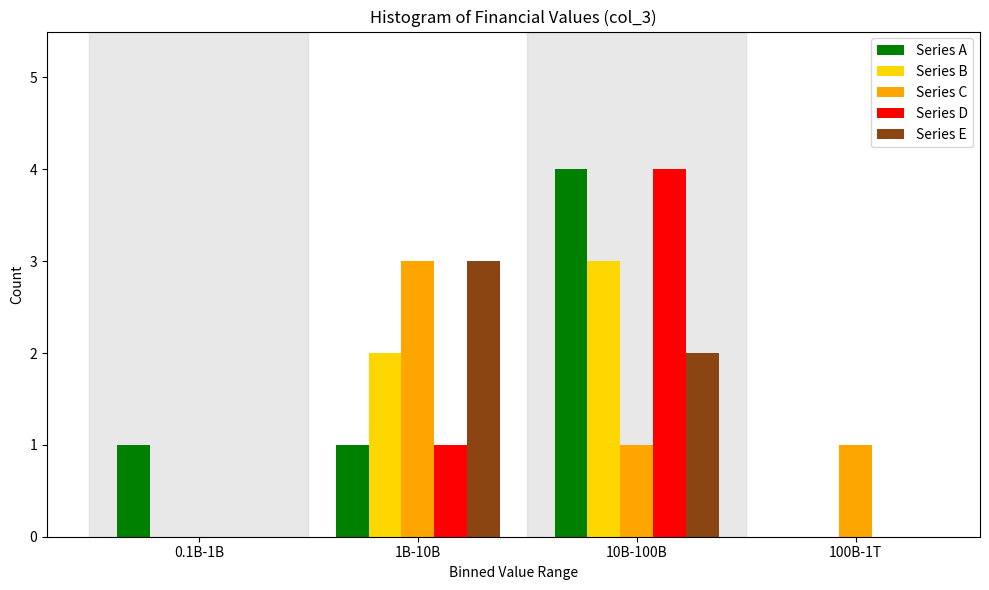

Reading right to left, list all the values displayed in this chart.

Series A: 100B-1T=0	10B-100B=4	1B-10B=1	0.1B-1B=1
Series B: 100B-1T=0	10B-100B=3	1B-10B=2	0.1B-1B=0
Series C: 100B-1T=1	10B-100B=1	1B-10B=3	0.1B-1B=0
Series D: 100B-1T=0	10B-100B=4	1B-10B=1	0.1B-1B=0
Series E: 100B-1T=0	10B-100B=2	1B-10B=3	0.1B-1B=0